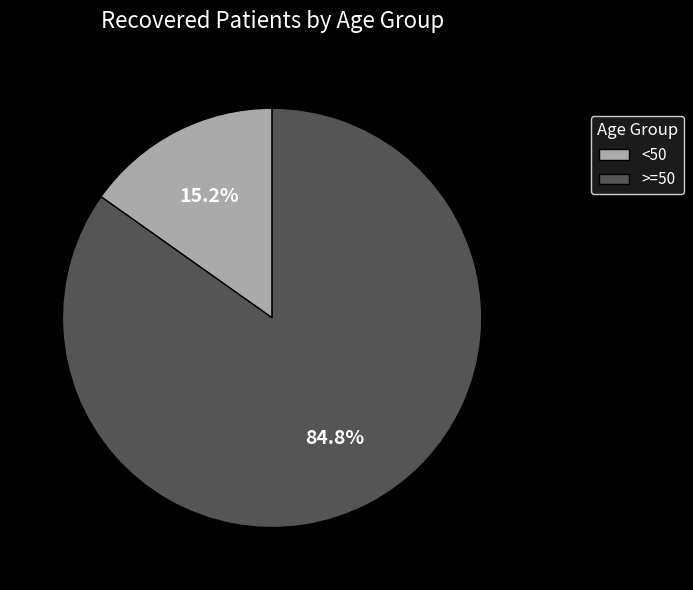

Which slice is the largest?

>=50